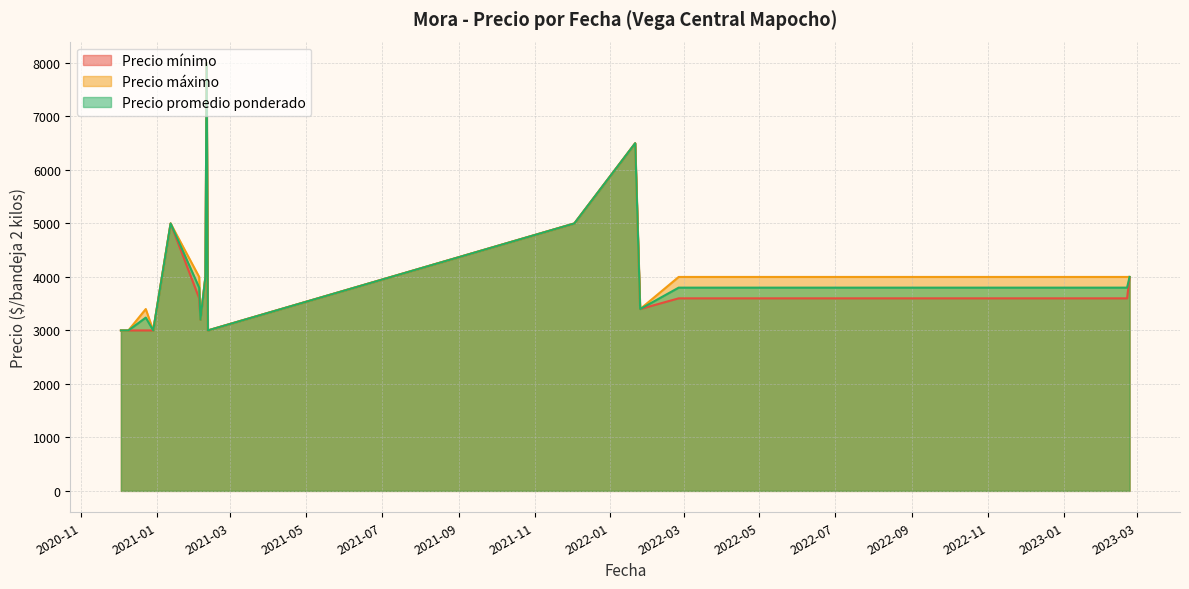

Does the chart have visible grid lines?

Yes